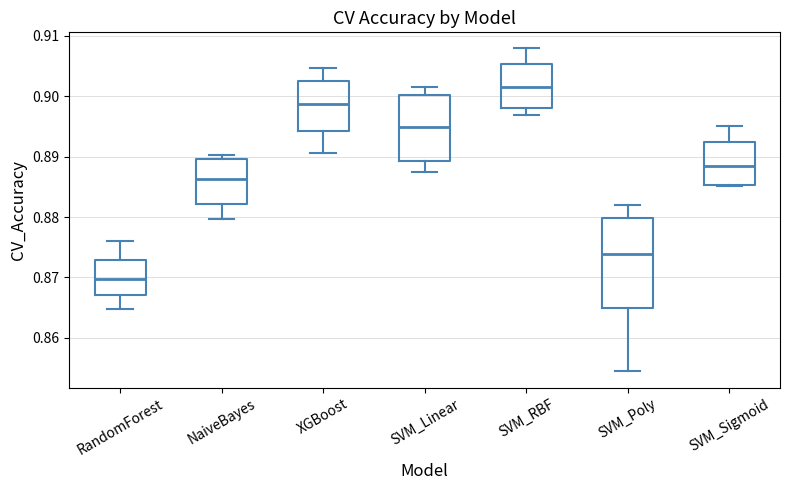

Reading left to right, transcribe this box plot: for each box, give where its median line is, the range the box spans, and where its two whiskers end, as read against the y-axis. The values are not printed on the chart, so give them approximately, as read against the axis.

RandomForest: median 0.870, box 0.867 to 0.873, whiskers 0.865 to 0.876
NaiveBayes: median 0.886, box 0.882 to 0.890, whiskers 0.880 to 0.890 (just above the box's upper edge)
XGBoost: median 0.899, box 0.894 to 0.903, whiskers 0.891 to 0.905
SVM_Linear: median 0.895, box 0.889 to 0.900, whiskers 0.888 to 0.902
SVM_RBF: median 0.902, box 0.898 to 0.905, whiskers 0.897 to 0.908
SVM_Poly: median 0.874, box 0.865 to 0.880, whiskers 0.854 to 0.882
SVM_Sigmoid: median 0.888, box 0.885 to 0.893, whiskers 0.885 to 0.895